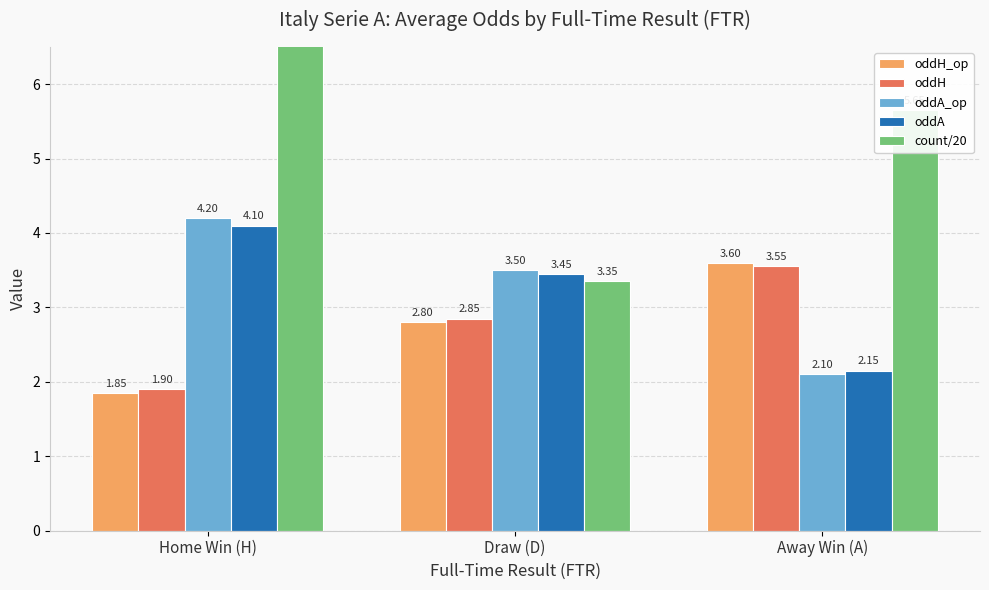

What are all the series names shown in the legend?

oddH_op, oddH, oddA_op, oddA, count/20